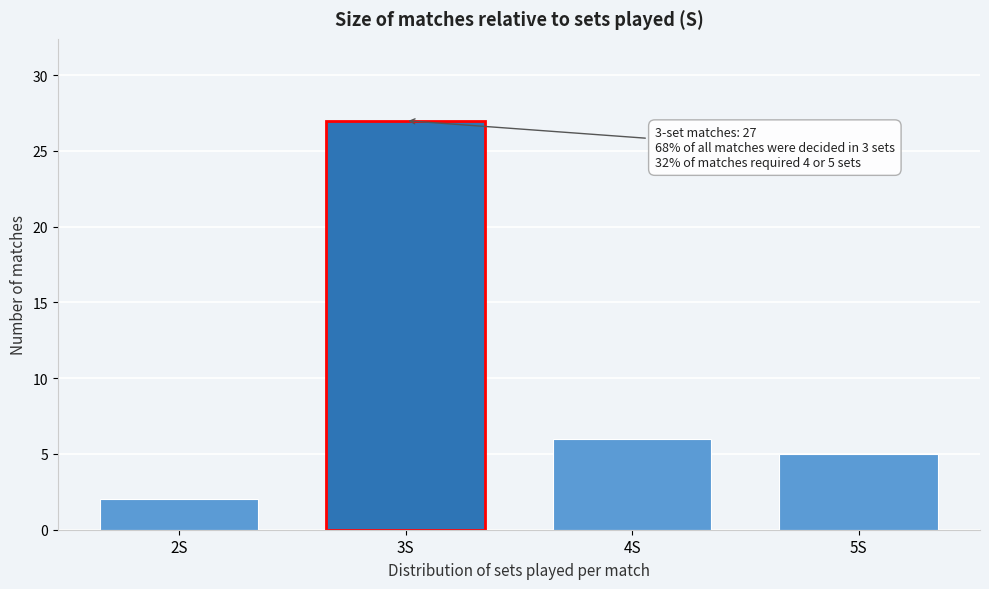

Reading right to left, transcribe all the data shown in this chart.

5S=5	4S=6	3S=27	2S=2